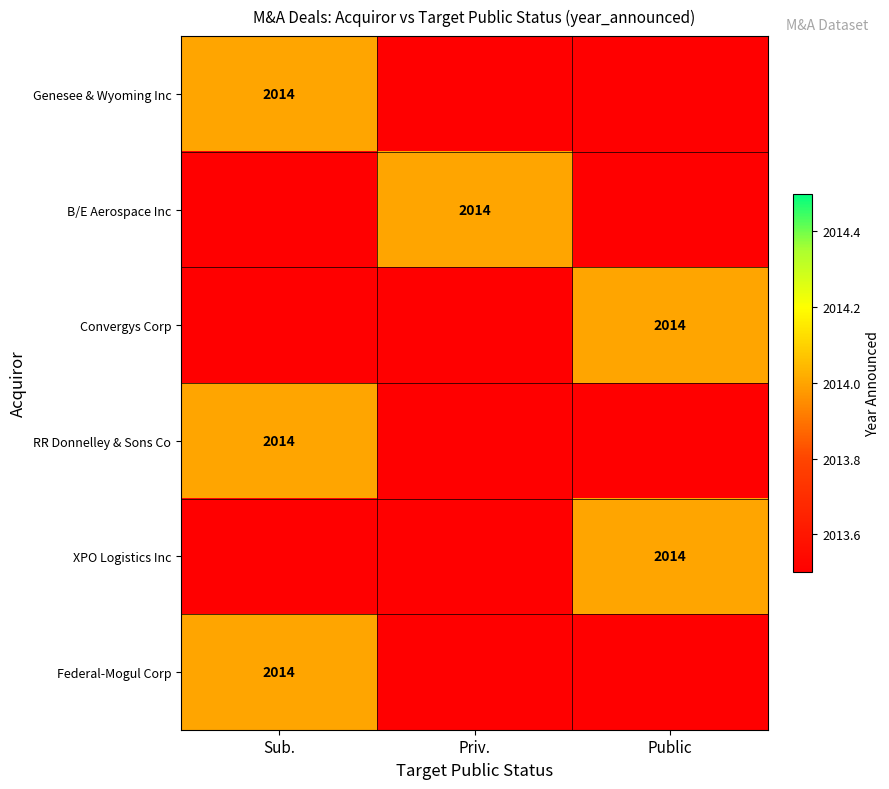

Rank the series by their maximum value, from highest to lowest.

Genesee & Wyoming Inc, B/E Aerospace Inc, Convergys Corp, RR Donnelley & Sons Co, XPO Logistics Inc, Federal-Mogul Corp